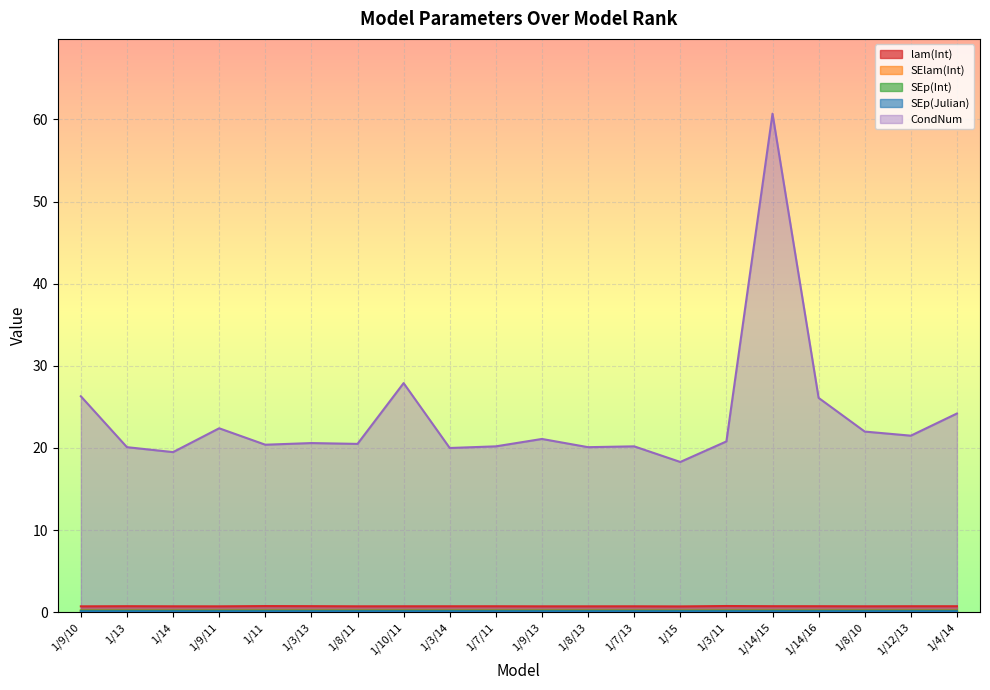

True or false: SEp(Julian) and SElam(Int) cross at least once.

False